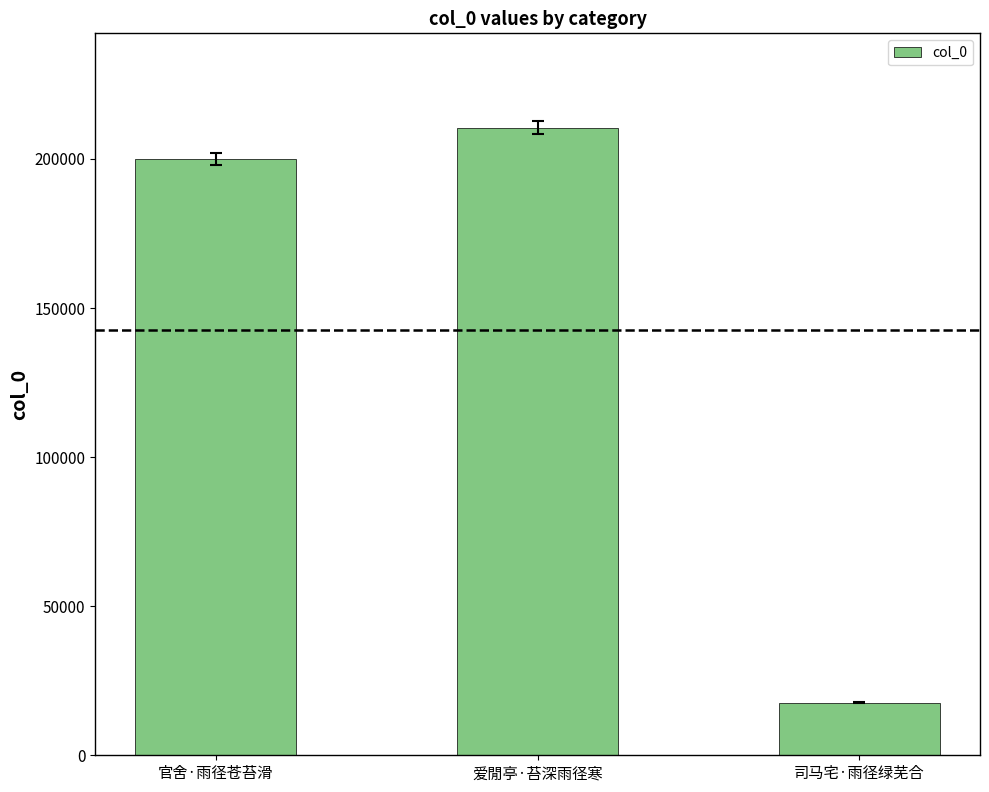

Rank the categories by value from highest to lowest.

爱閒亭·苔深雨径寒, 官舍·雨径苍苔滑, 司马宅·雨径绿芜合